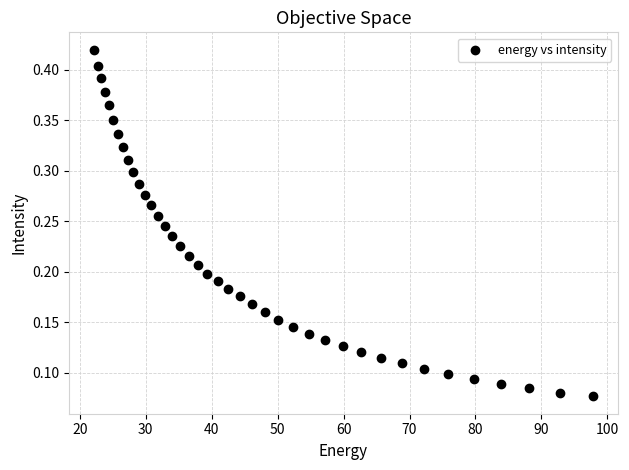

What is the range of X values (max minus min)?

75.6